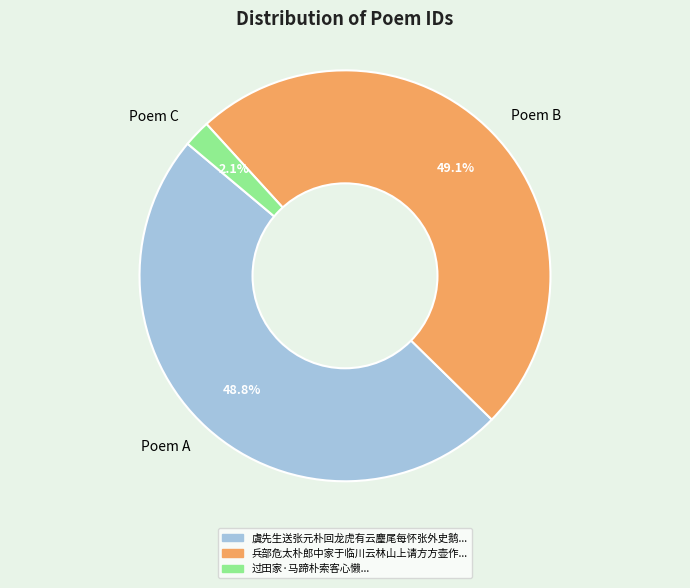

Is there any slice that represents more than half of the pie?

No